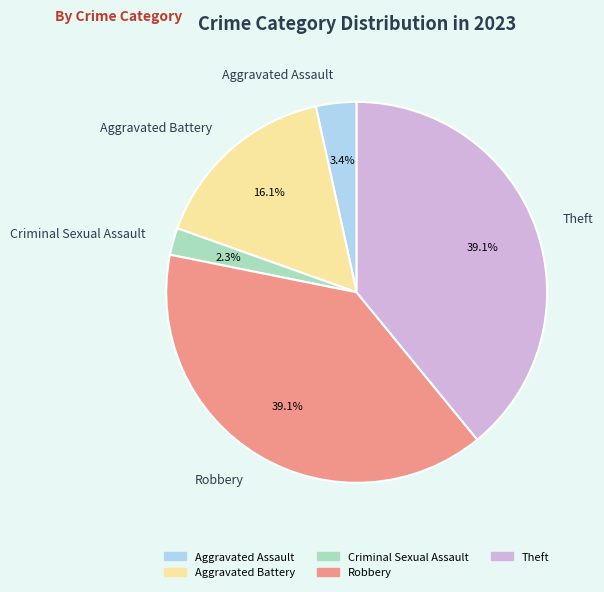

Is it true that Aggravated Battery is 16% of the pie?

True